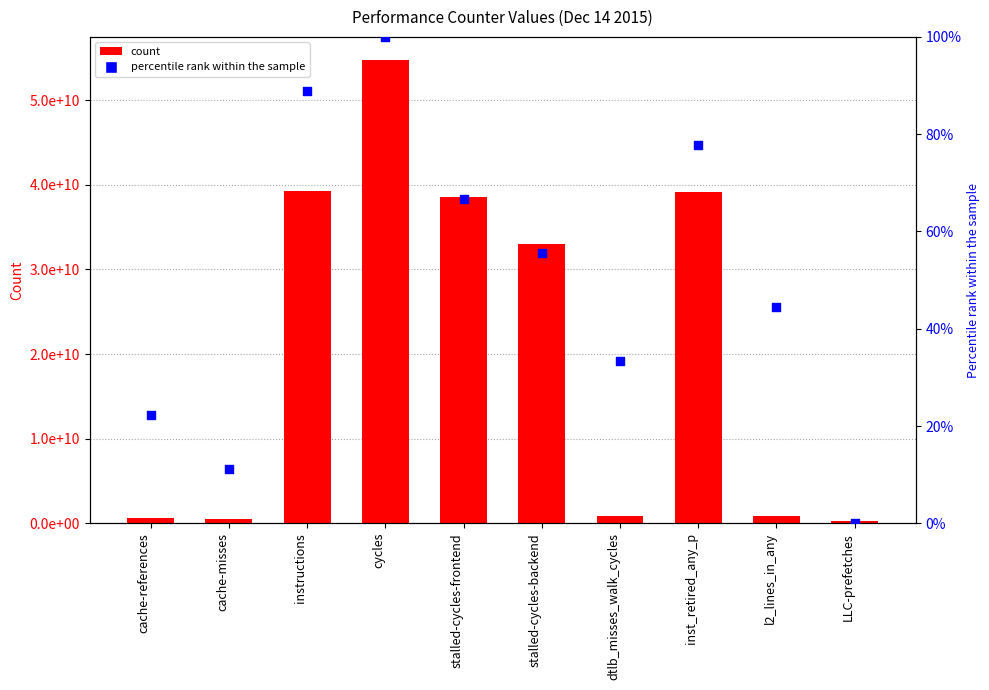

Which series reaches the maximum Y coordinate?

value